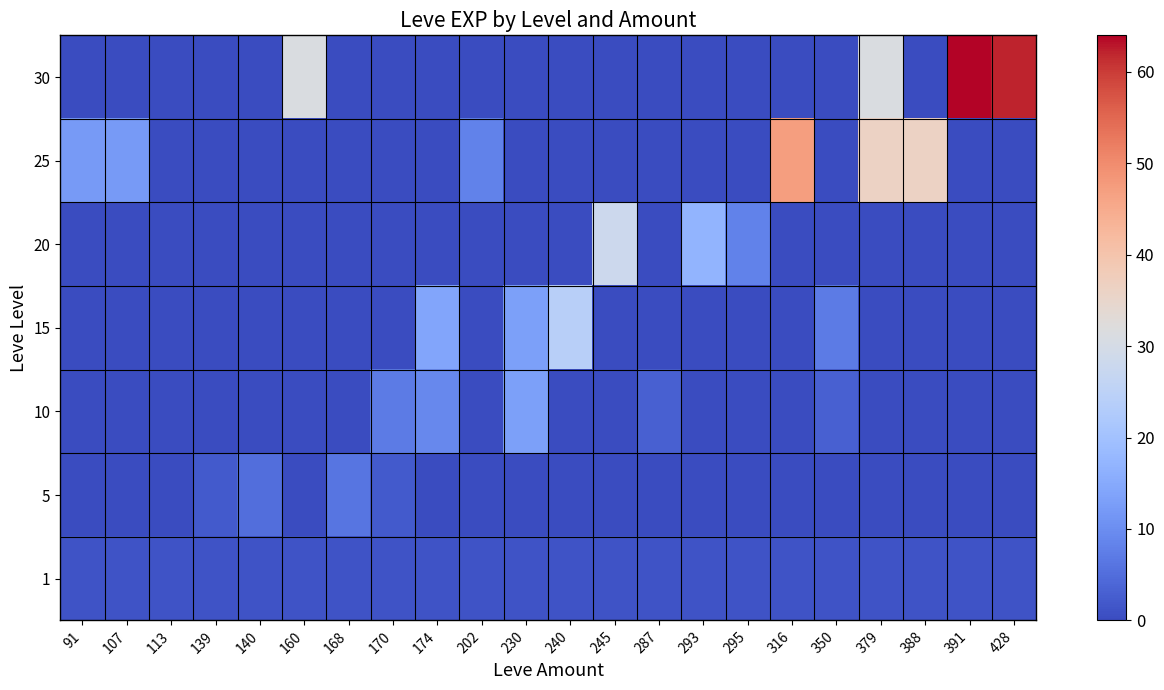

Which series has the widest spread of values?

30